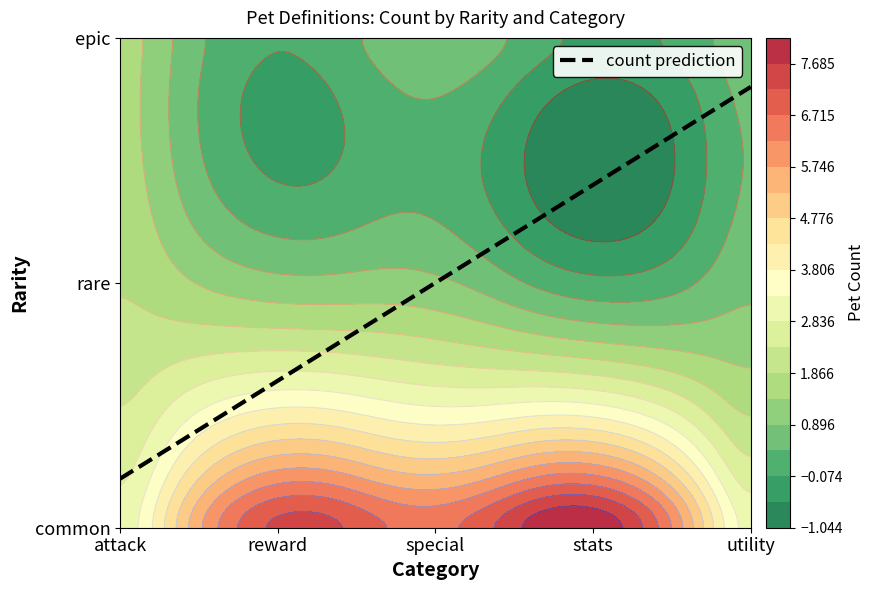

Which series has the widest spread of values?

common